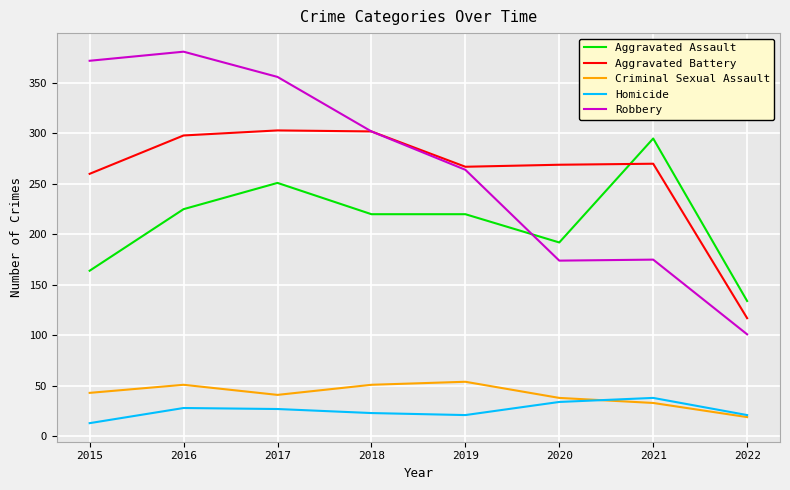

Does the chart have visible grid lines?

Yes